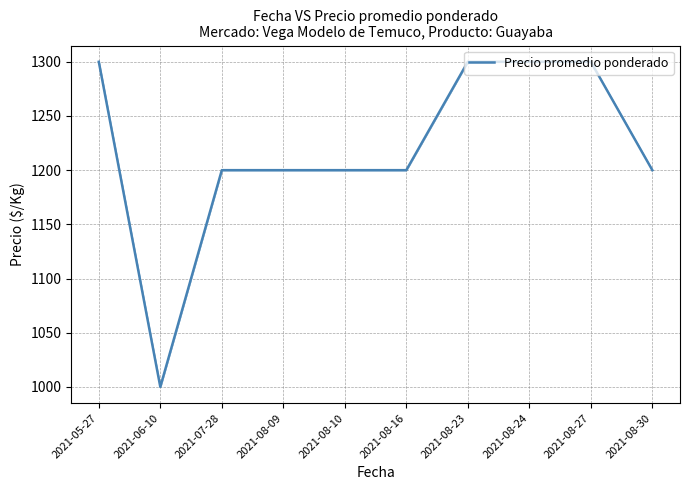

How many values are below 1200?

1